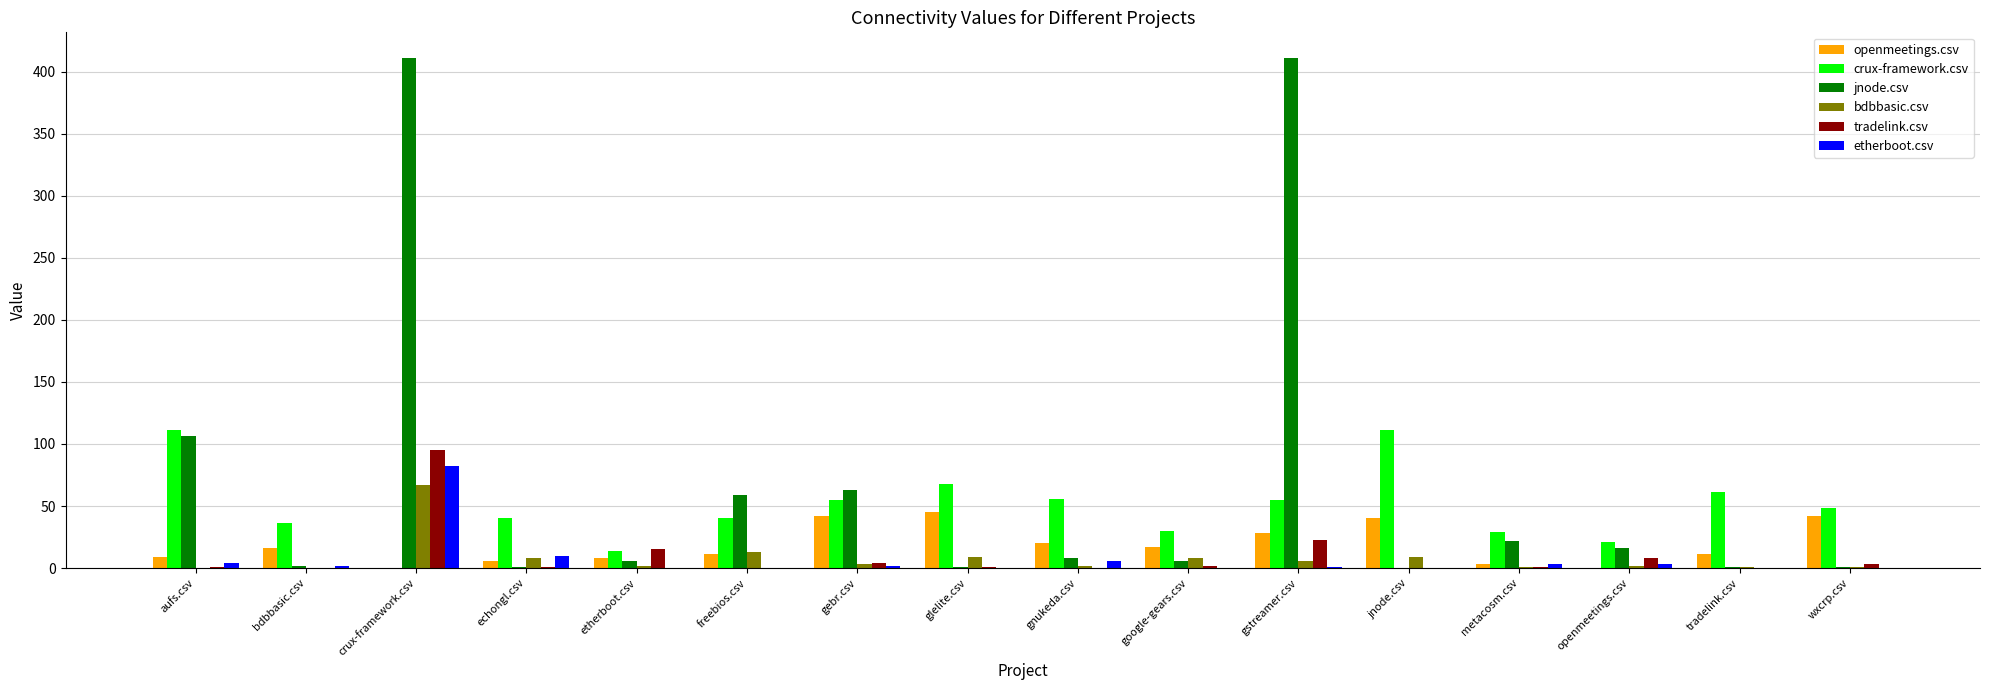

How many data points does each series have?

16